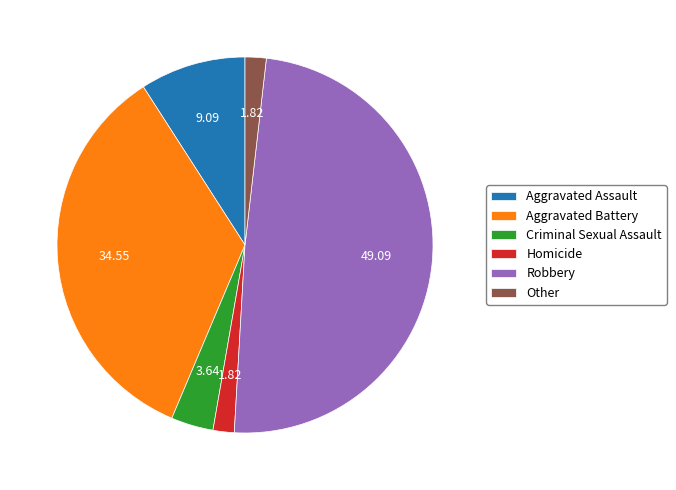

Which category has the biggest portion of the pie?

Robbery